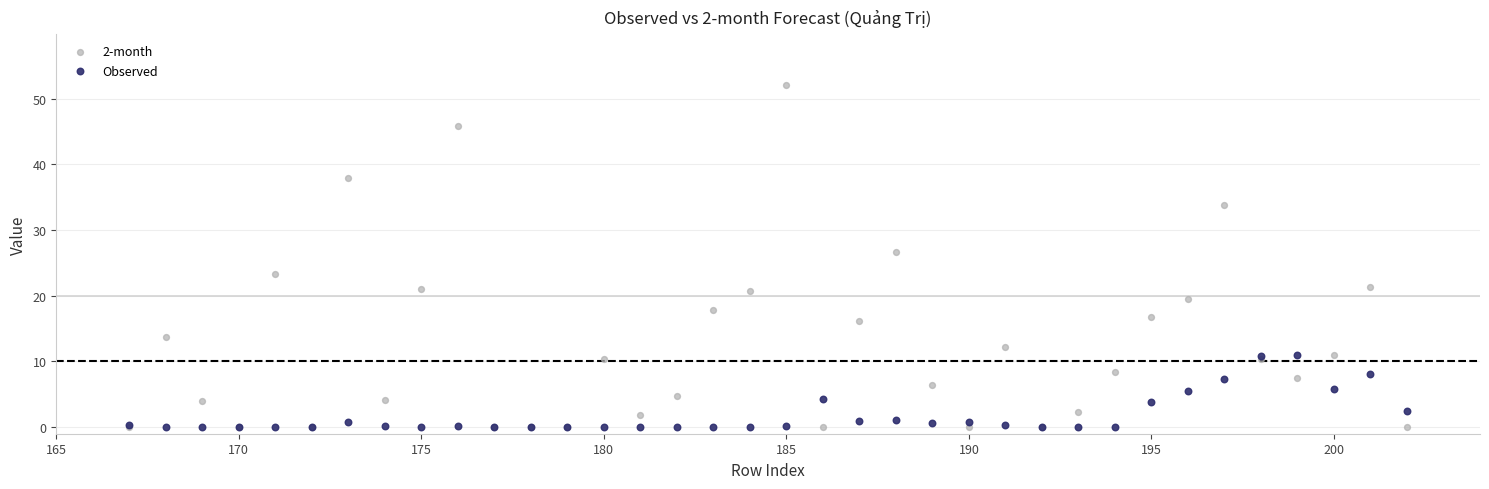

Across all series, what Y value is closest to 26?

26.7